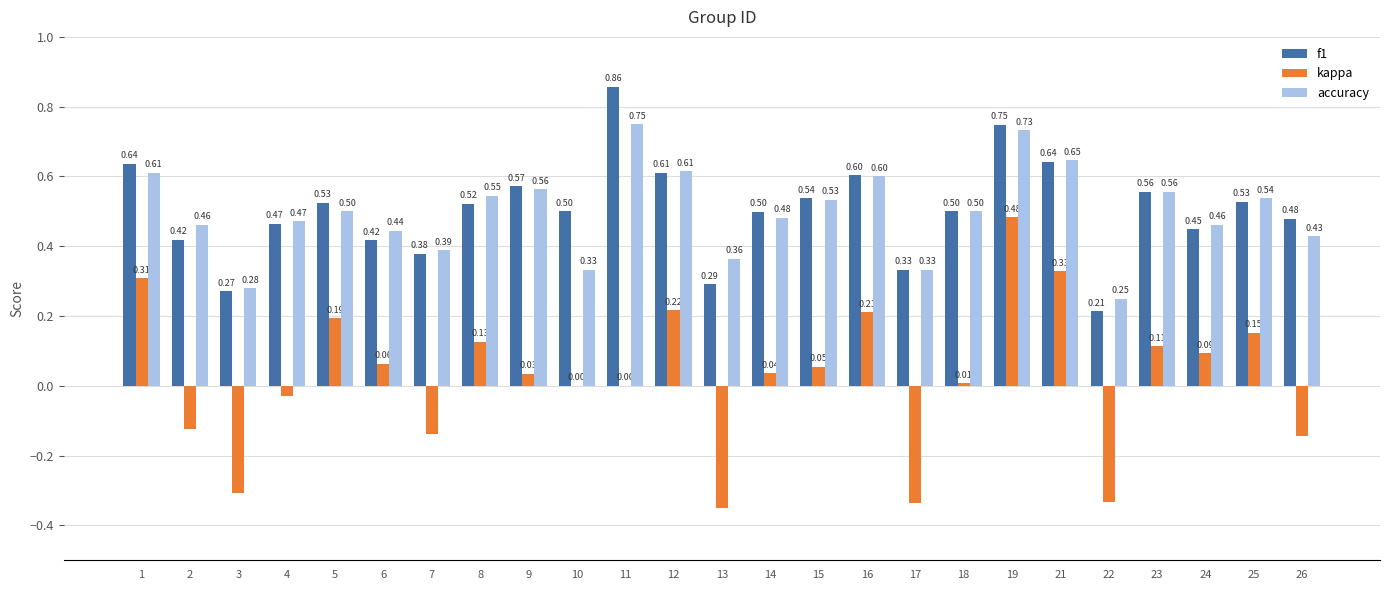

Between 16 and 22, which series saw the biggest shift?

kappa